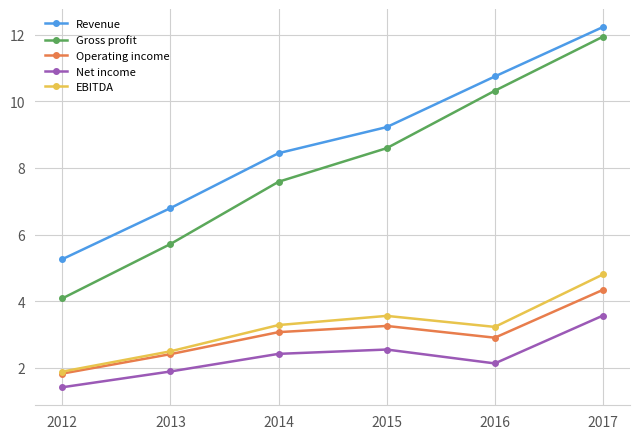

What is the spread (max minus min) of values at 2015?

6.7